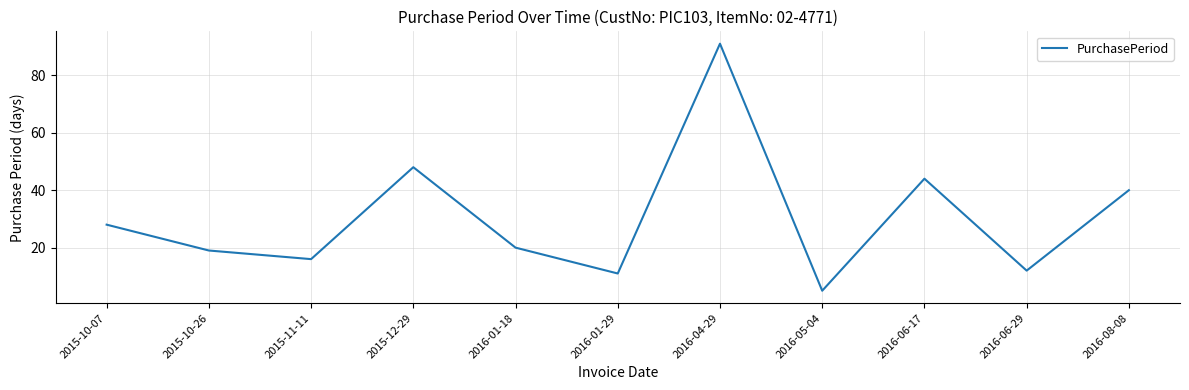

What is the approximate value at 2016-06-29?

12